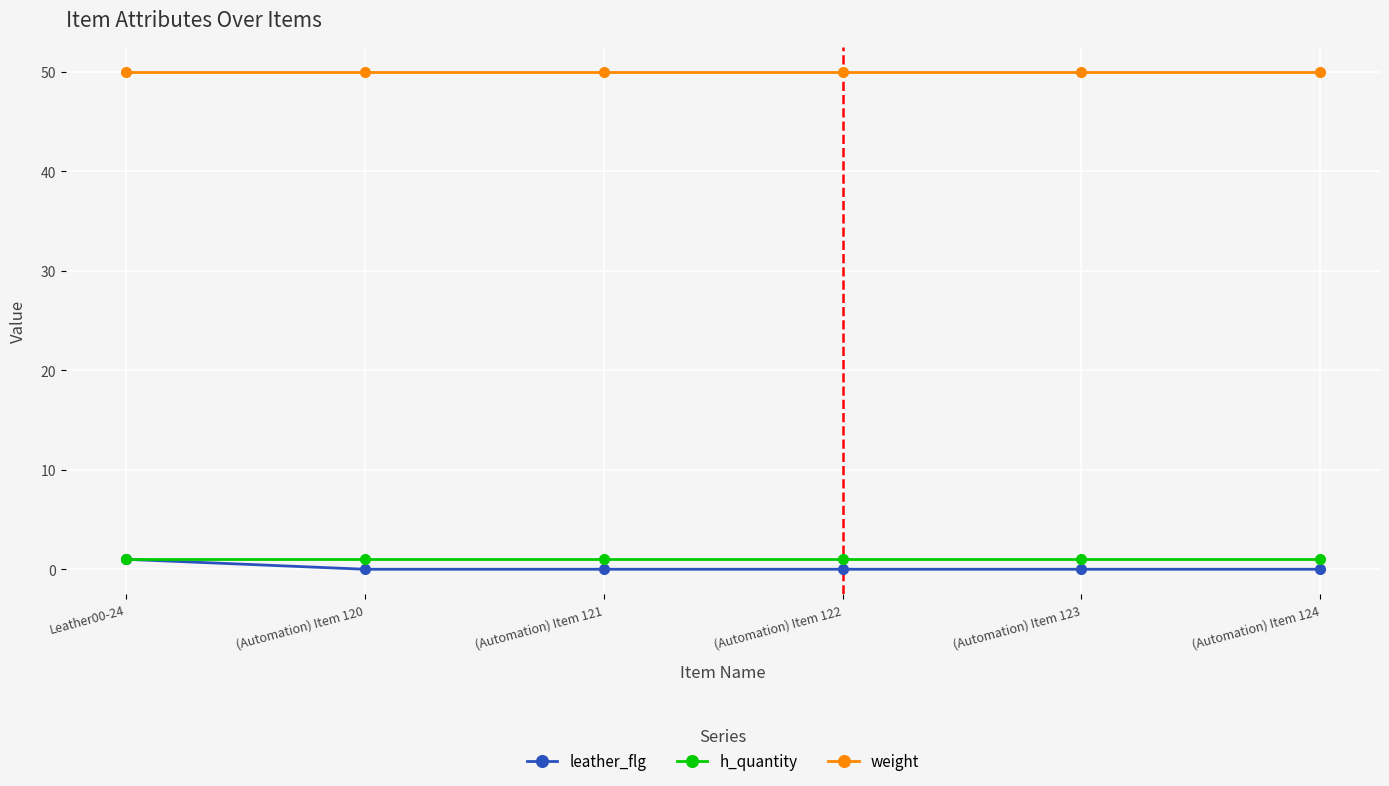

Is the value of weight at Leather00-24 greater than the value of h_quantity at (Automation) Item 122?

Yes